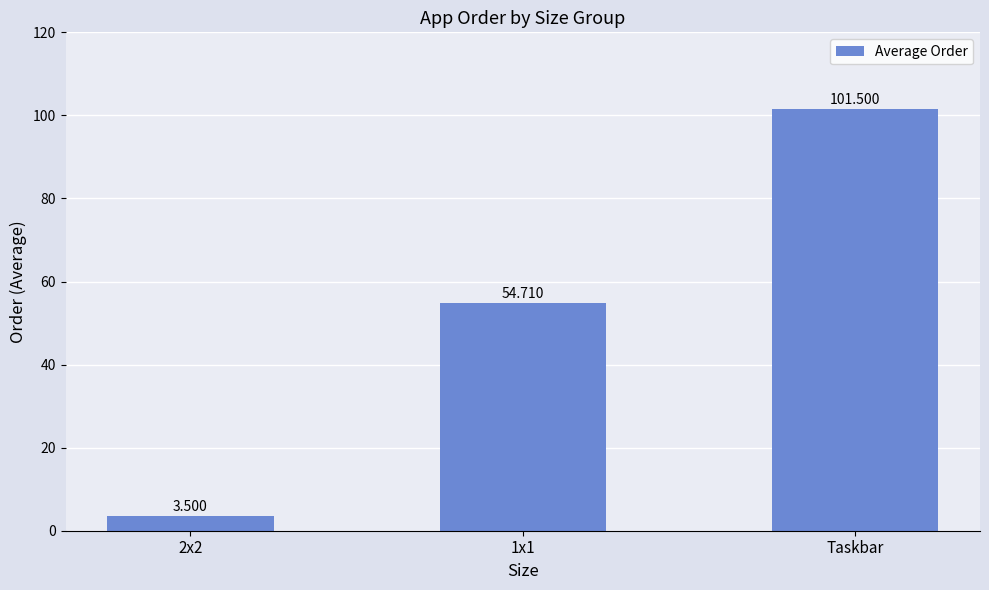

Reading right to left, extract all data points from this chart.

Taskbar=101.5	1x1=54.7	2x2=3.5